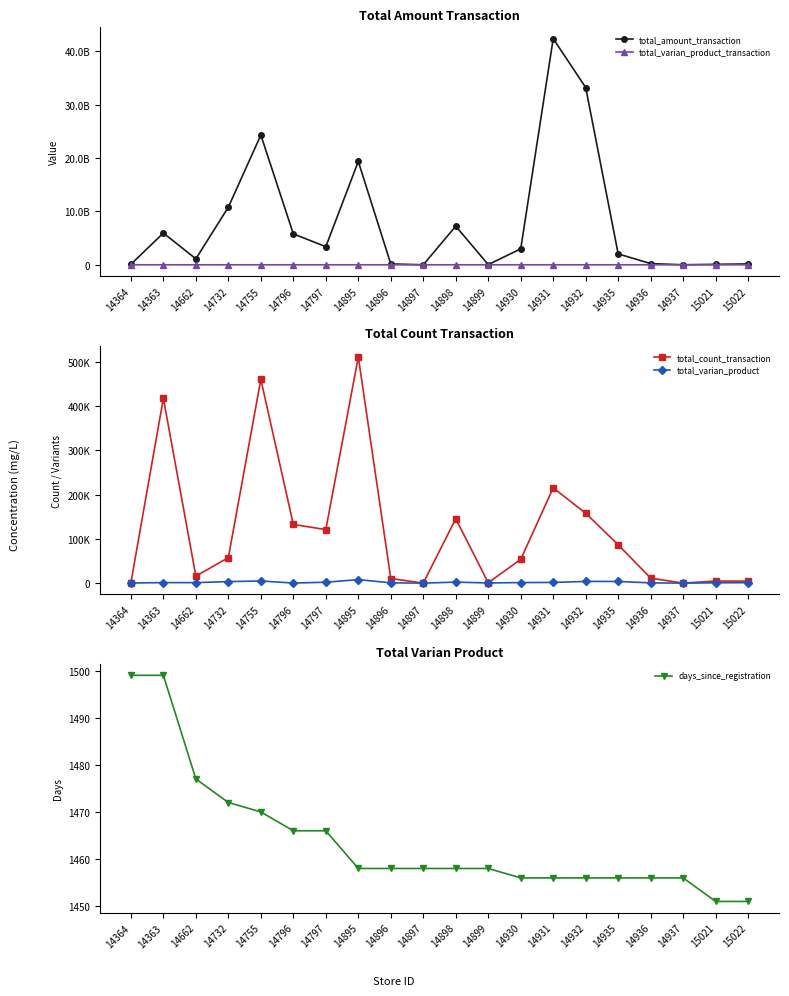

What value does the total_varian_product series have at 14897?

5